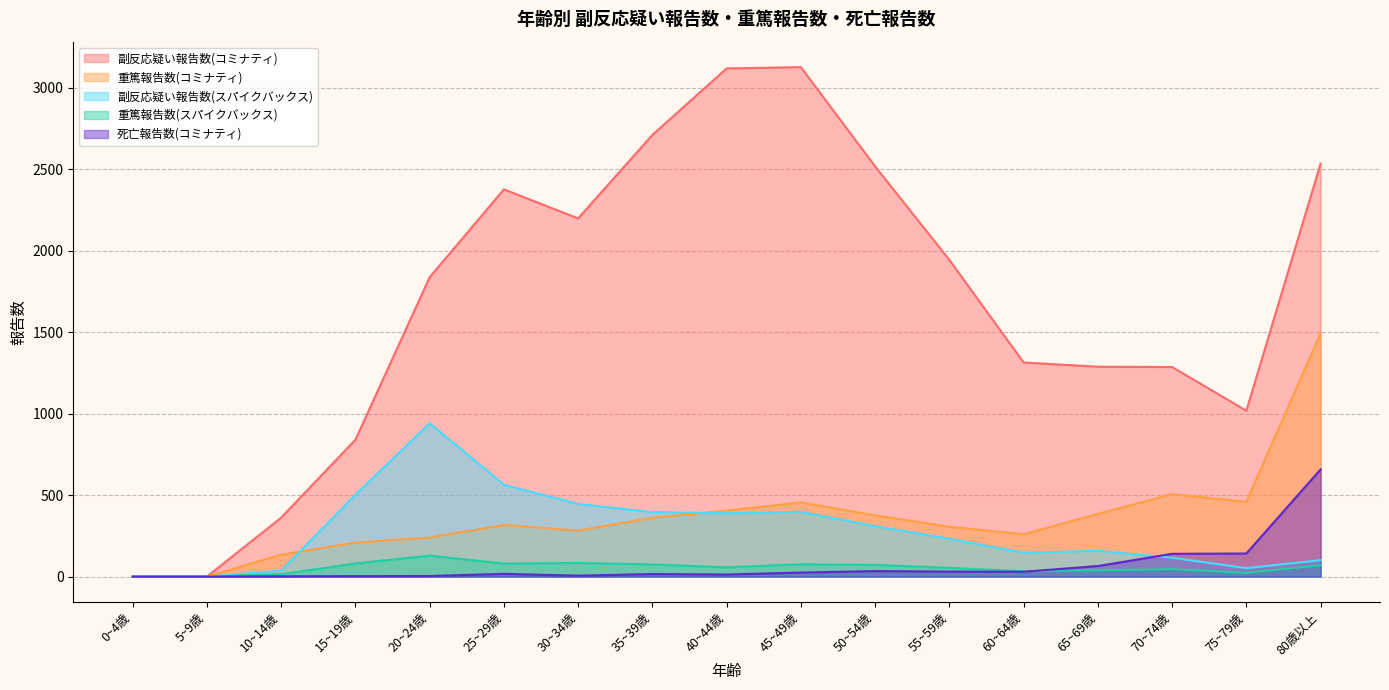

How many distinct data groups are displayed?

5